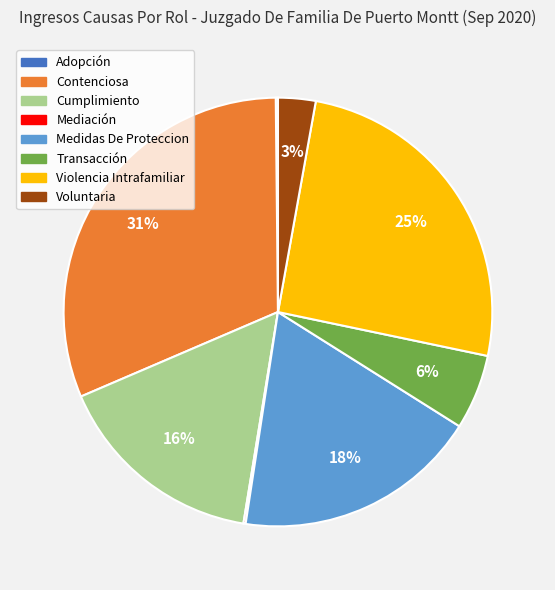

Is it true that Cumplimiento is 16% of the pie?

True